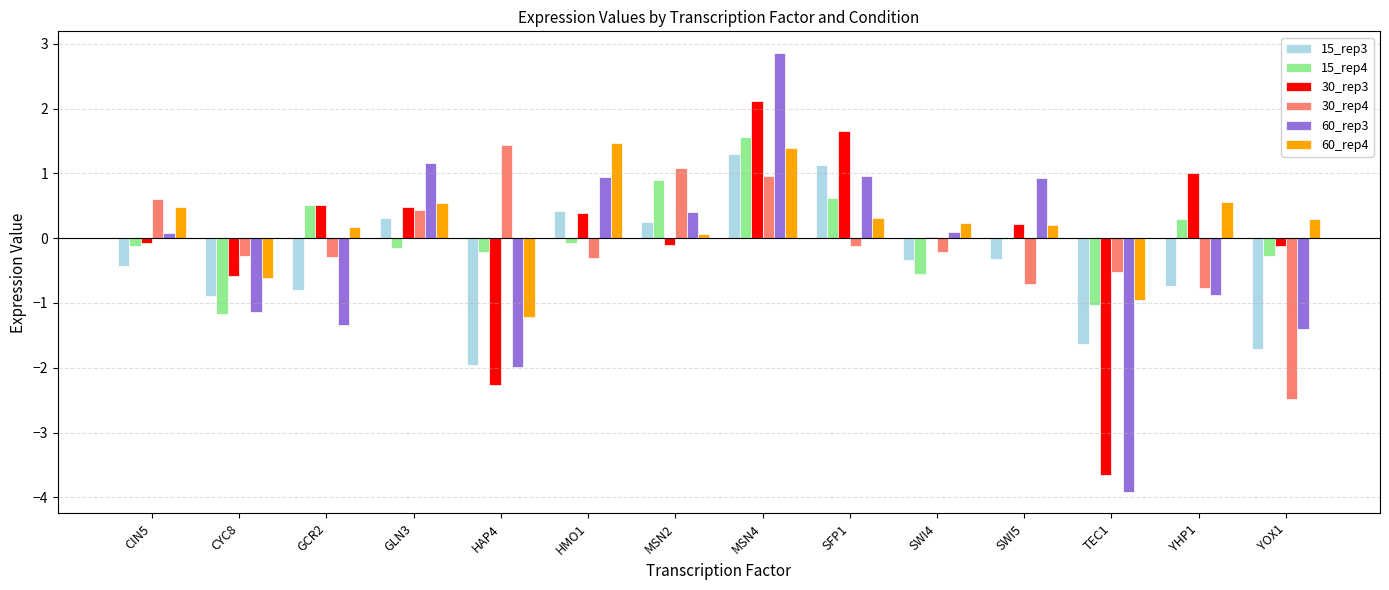

At which label does 30_rep3 reach its peak?

MSN4